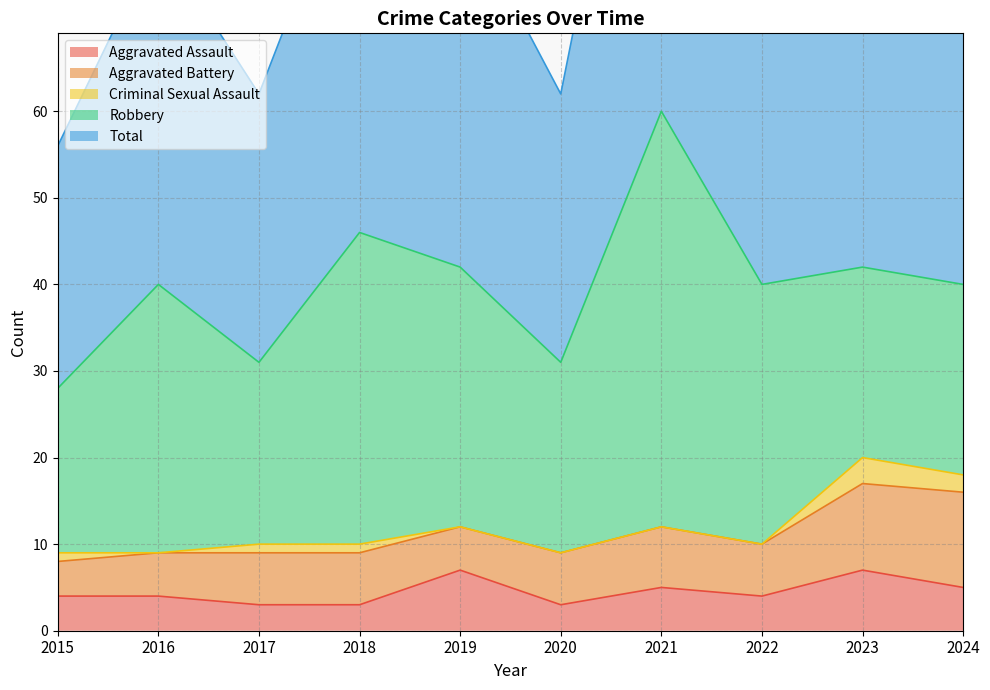

What is the difference between the highest and lowest values at 2016?

40